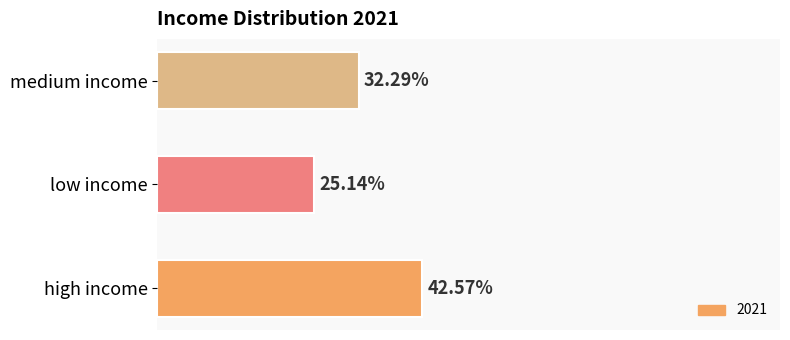

Which category has the lowest value across all series?

low income